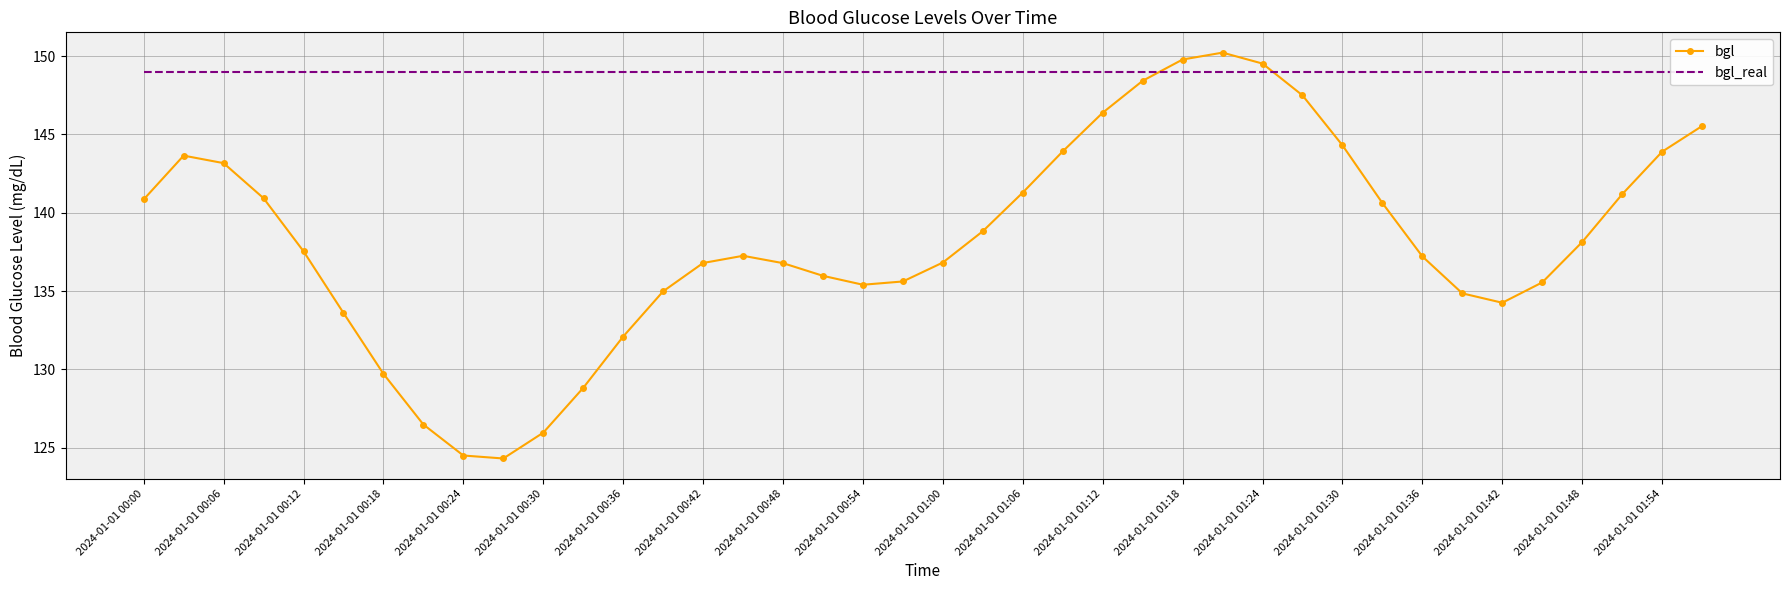

What is the lowest value of the bgl series?

124.3